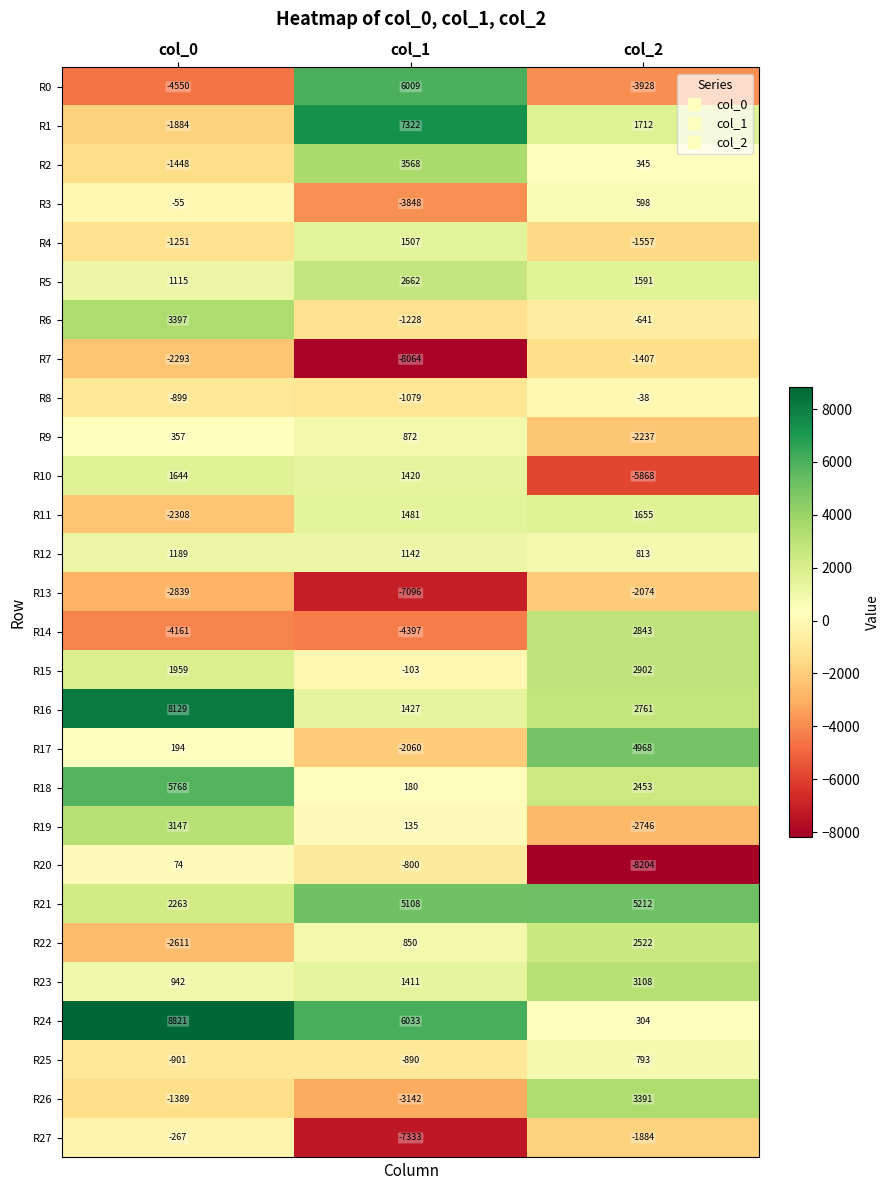

What is the total value across all series at col_2?

7387